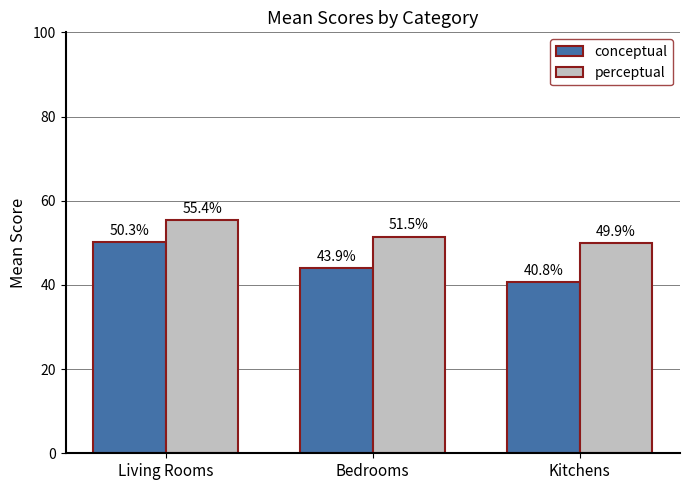

Which series changed the most between Living Rooms and Kitchens?

conceptual